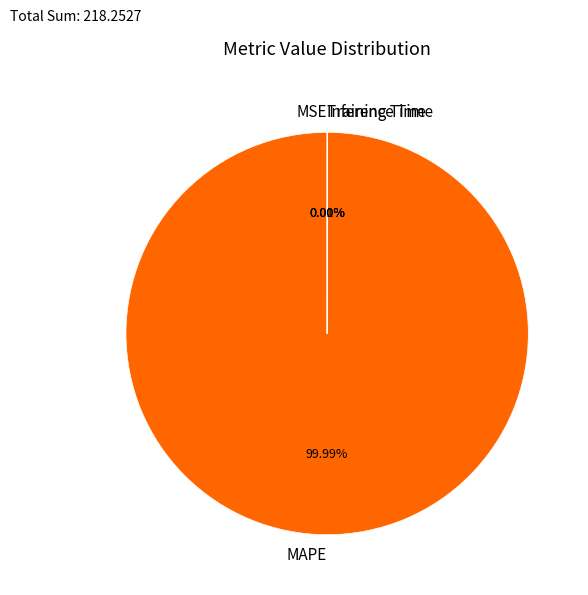

Is it true that Inference Time is 8% of the pie?

False